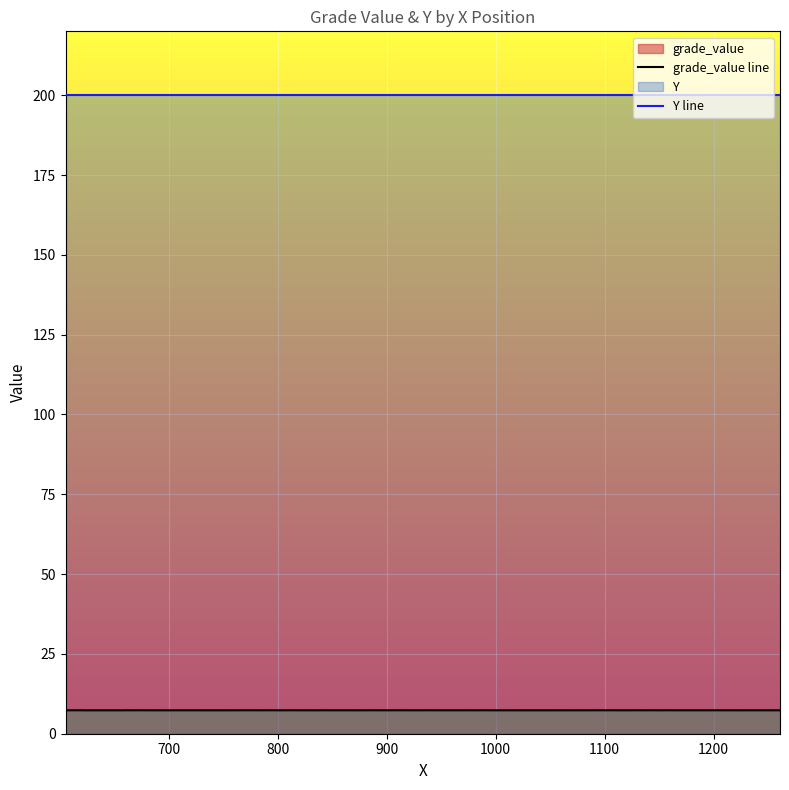

At how many categories does at least one series exceed 153?

40